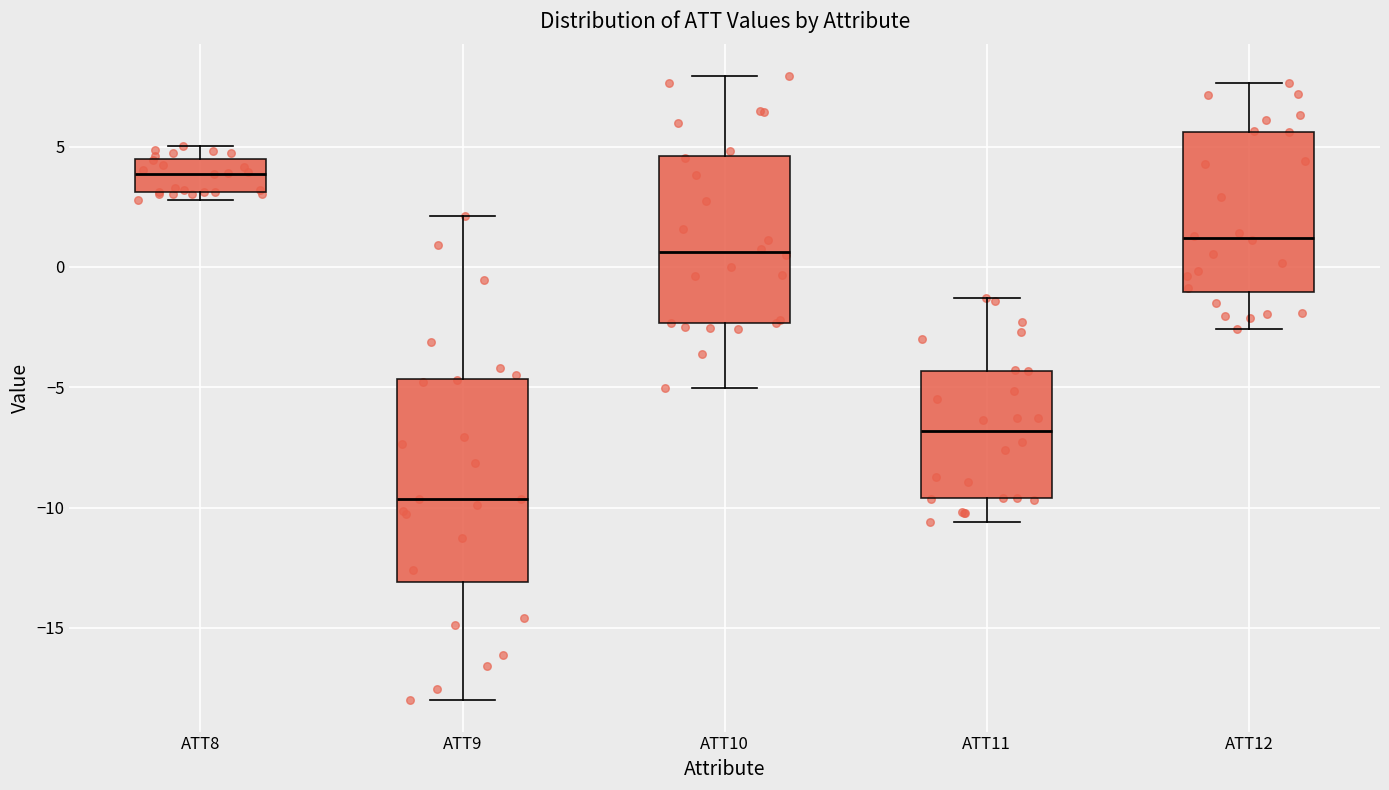

Which box has the lowest median line?

ATT9